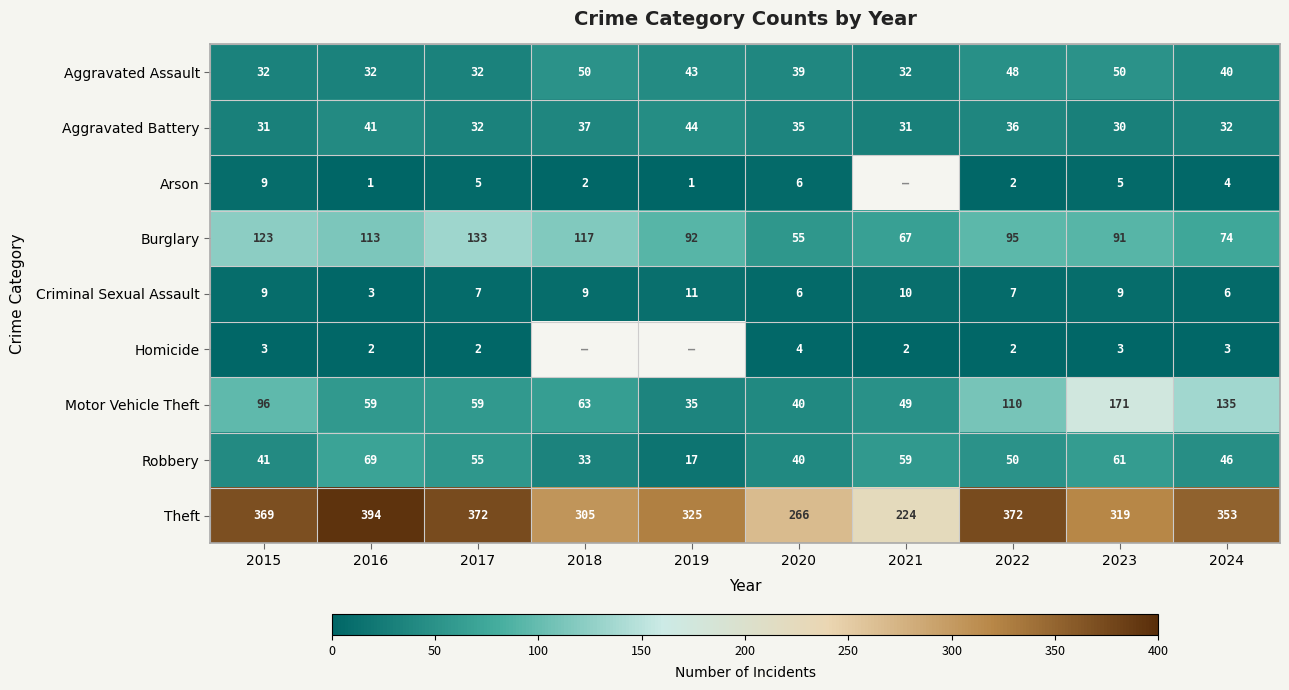

What is the minimum value shown in the chart?

1.0